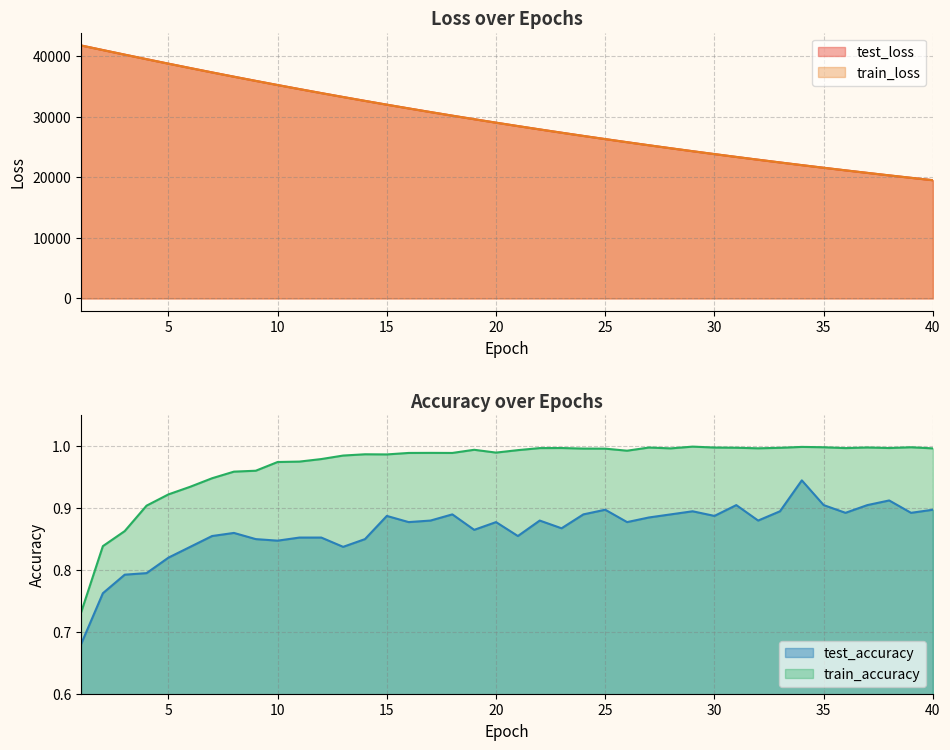

What is the difference between the second highest and minimum values in the test_accuracy series?

0.2